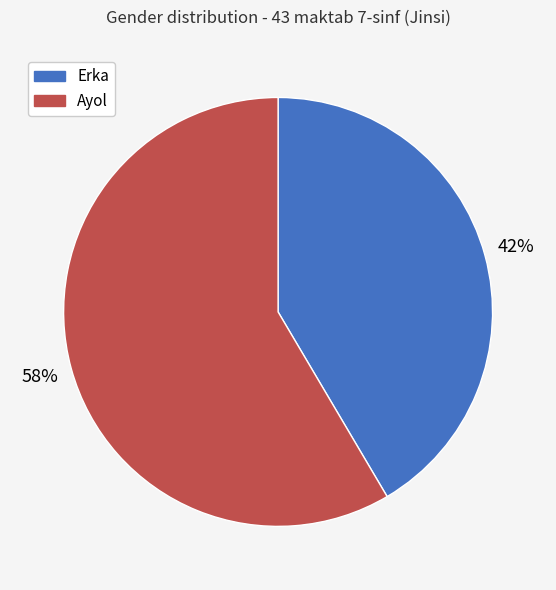

True or false: Ayol accounts for 58% of the total.

True